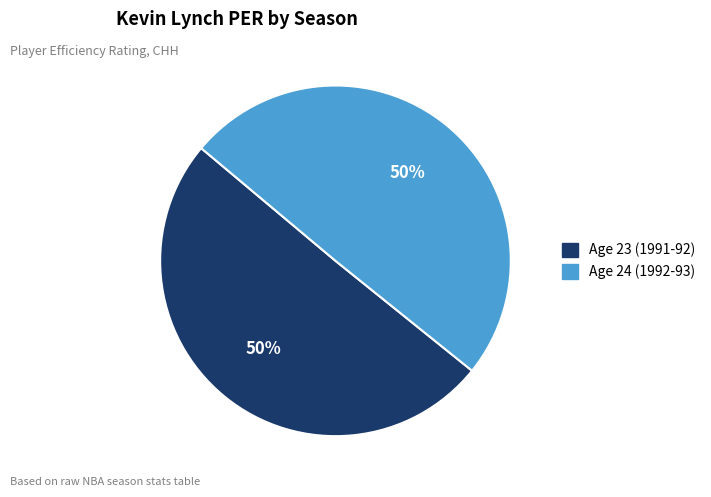

Approximately how many times larger is the value at Age 24 (1992-93) compared to Age 23 (1991-92)?

1.0